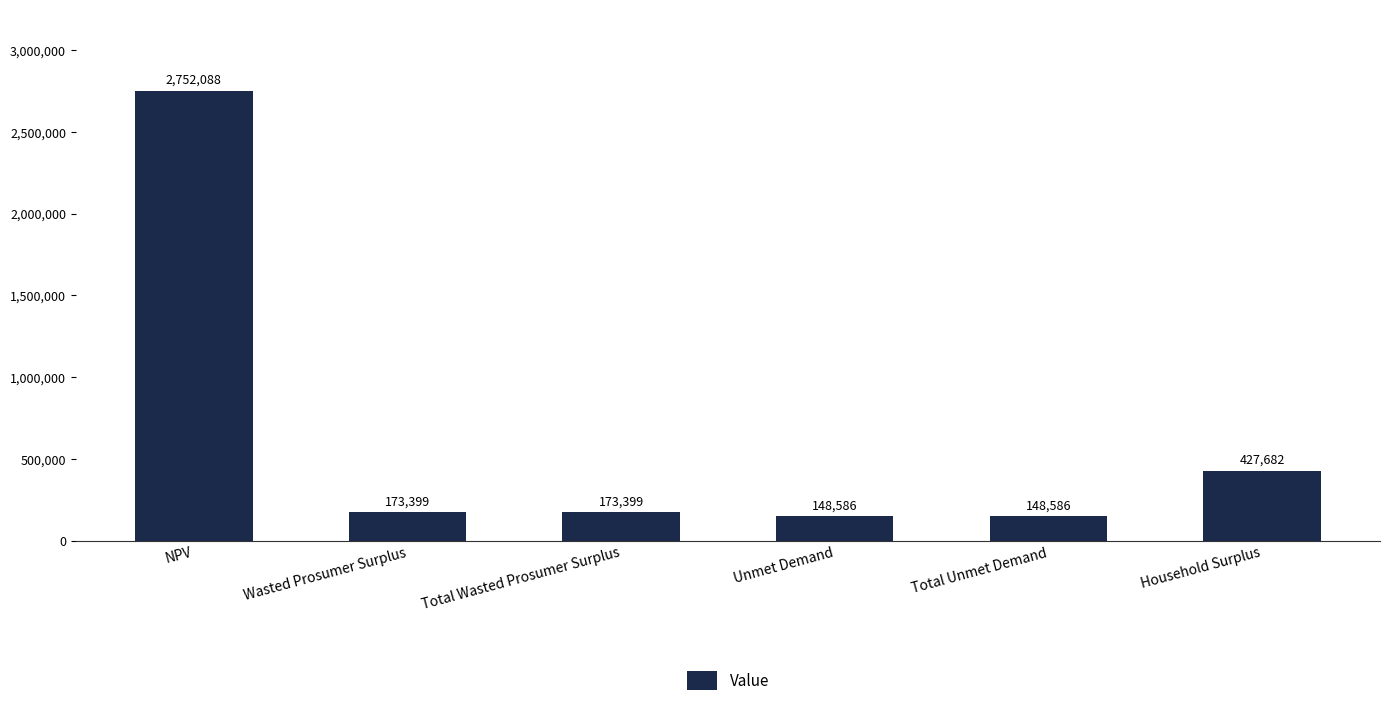

What is the label of the 4th bar from the right?

Total Wasted Prosumer Surplus